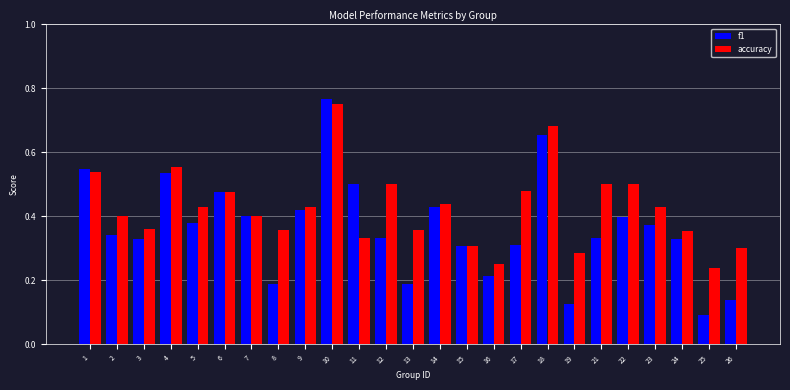

Which category has the highest value across all series?

10